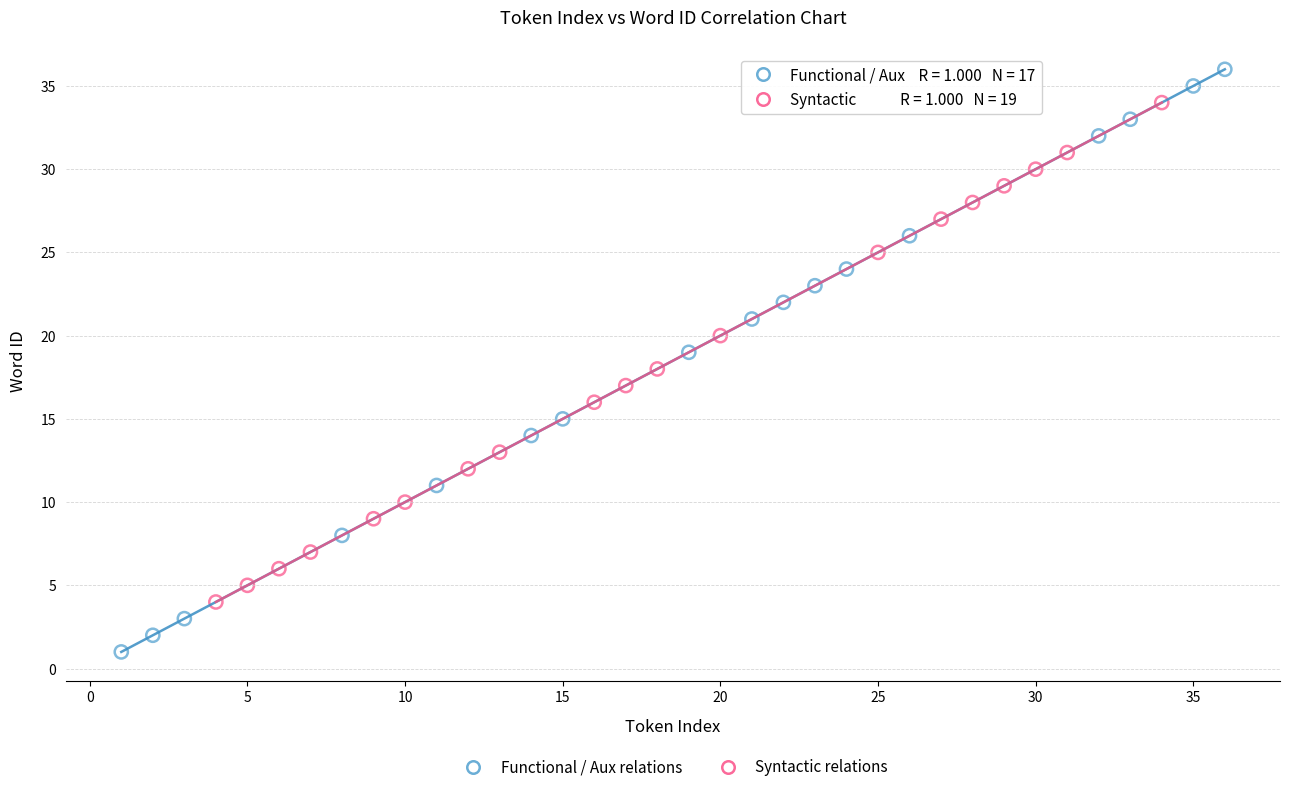

Which series reaches the minimum Y coordinate?

Functional / Aux relations